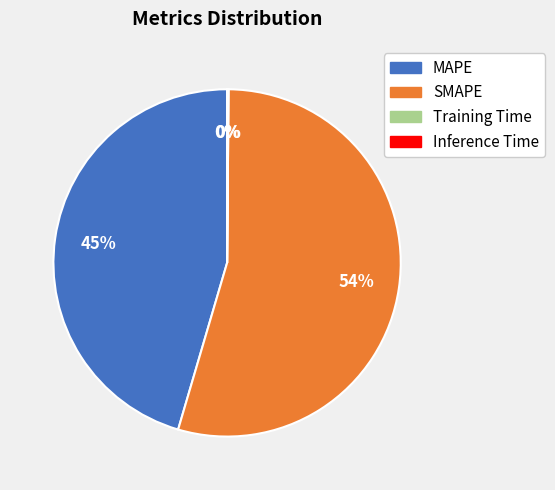

To the nearest percent, what is the average slice percentage?

25%